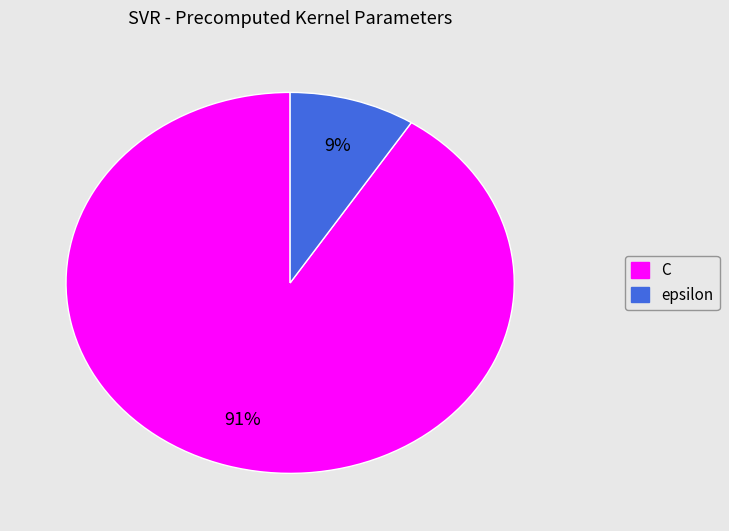

What percentage is the epsilon slice, to the nearest percent?

9%